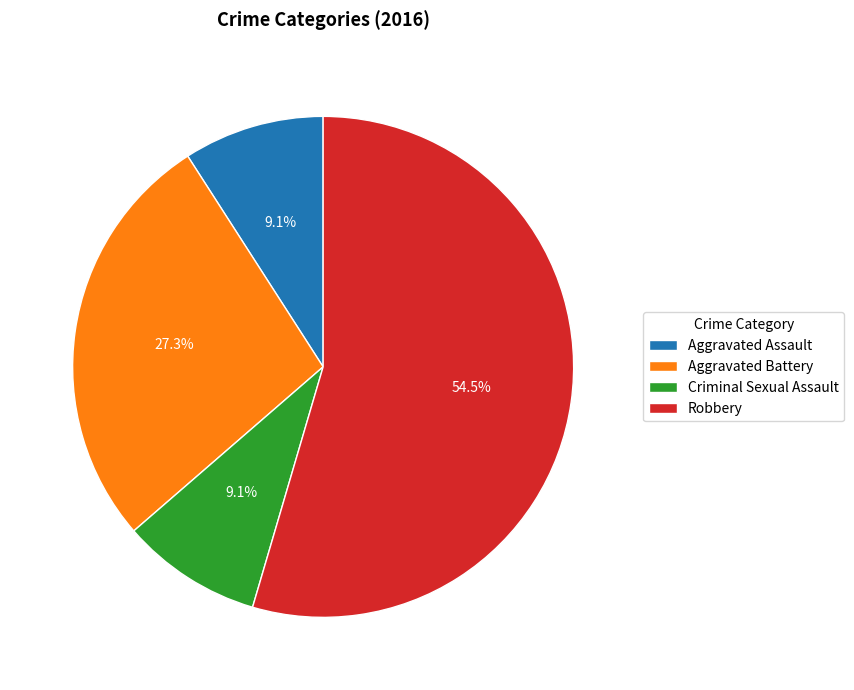

What percentage do Aggravated Battery and Aggravated Assault together represent?

36.4%